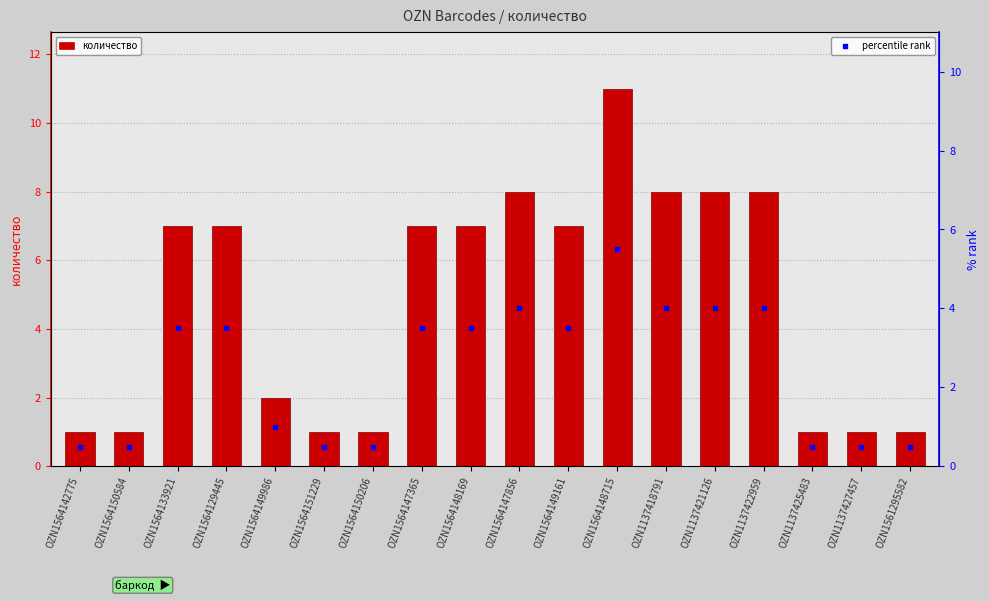

Which series has the largest total across all categories?

количество